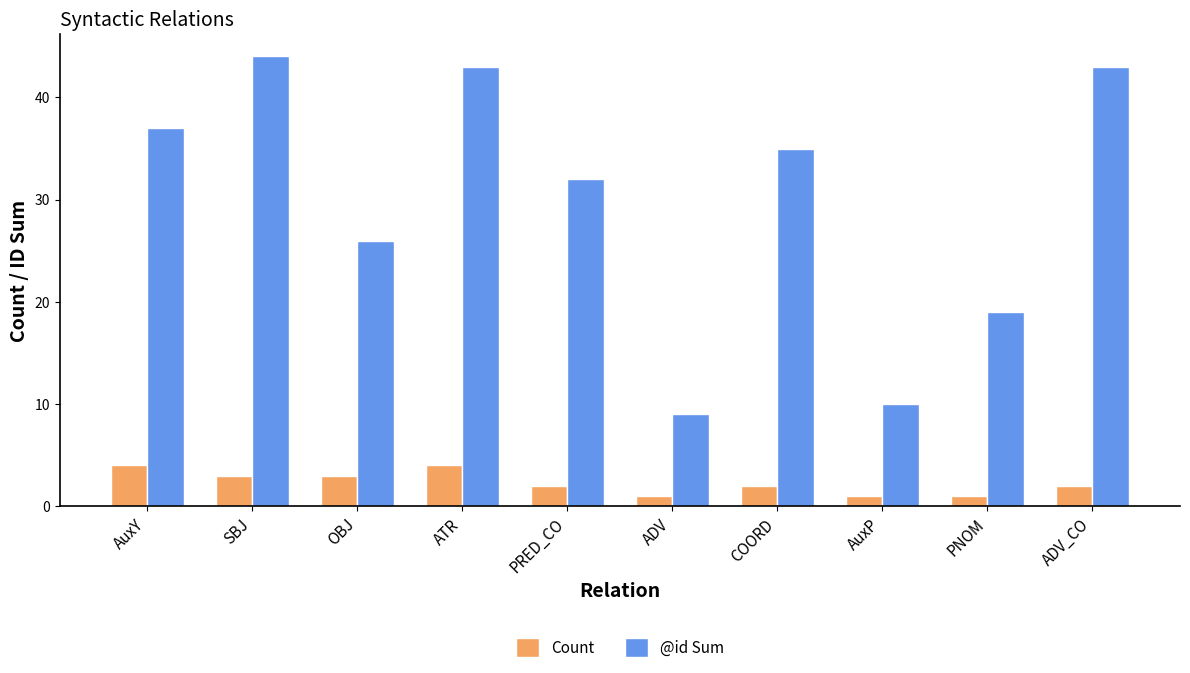

Which series has the largest total across all categories?

@id Sum